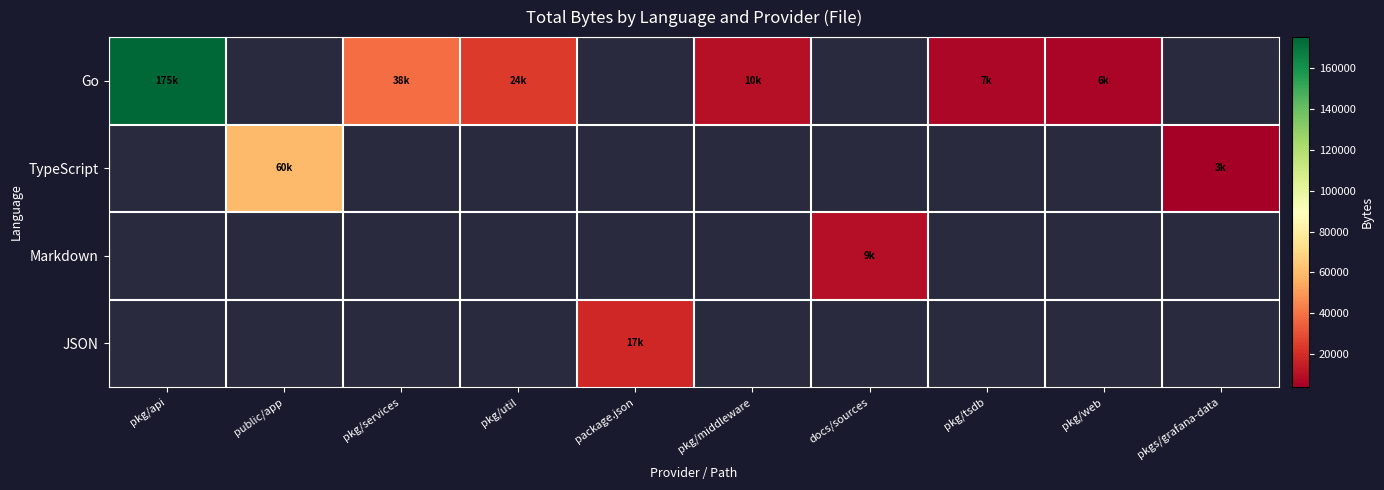

Reading left to right, list all the values displayed in this chart.

row_0: 175228	0	38213	24551	0	10074	0	7217	6063	0
row_1: 0	60006	0	0	0	0	0	0	0	3883
row_2: 0	0	0	0	0	0	9888	0	0	0
row_3: 0	0	0	0	17994	0	0	0	0	0